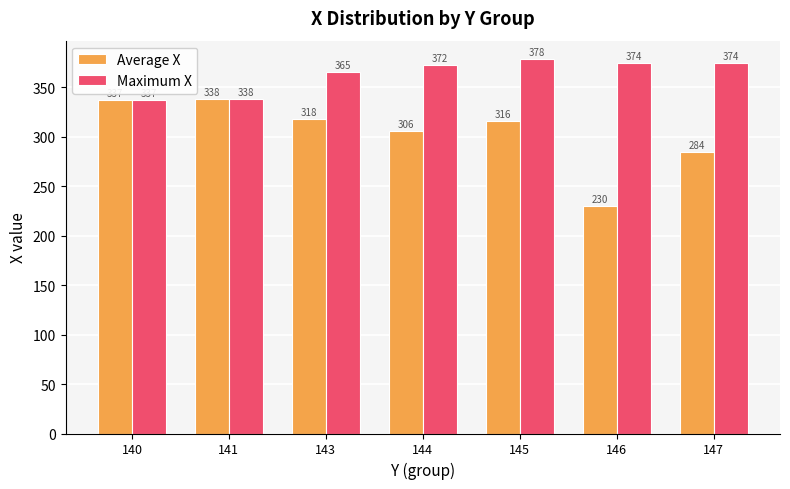

Rank the series at 143 from highest to lowest value.

Maximum X, Average X